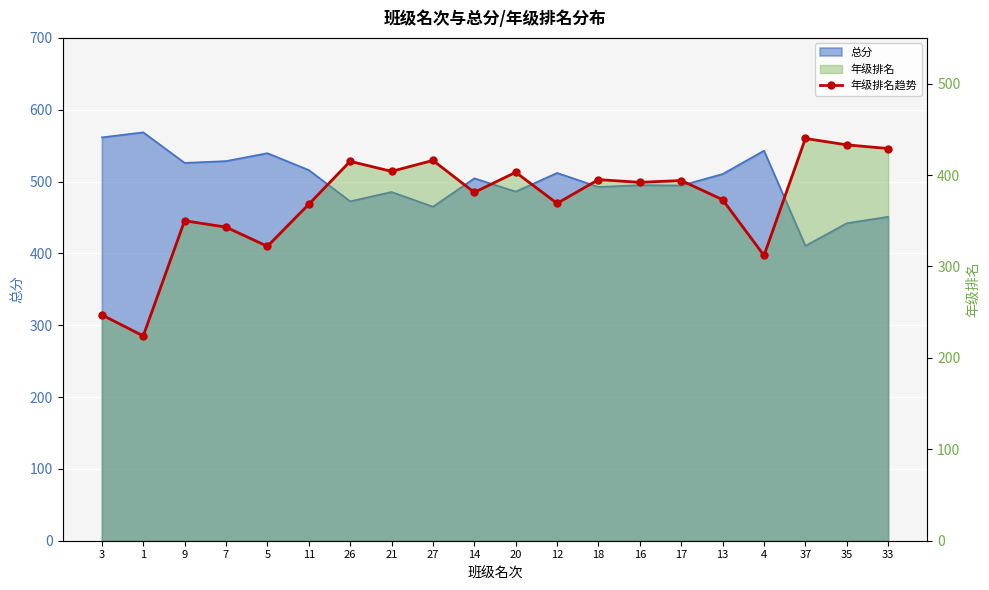

Where is the first local maximum?

9